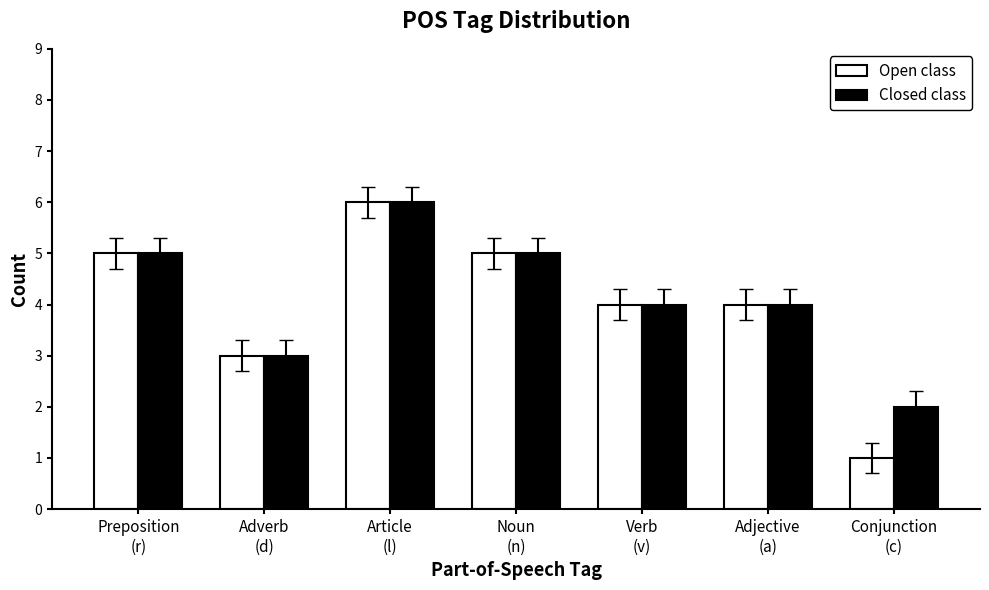

Is it true that Open class equals 2 at Noun
(n)?

False